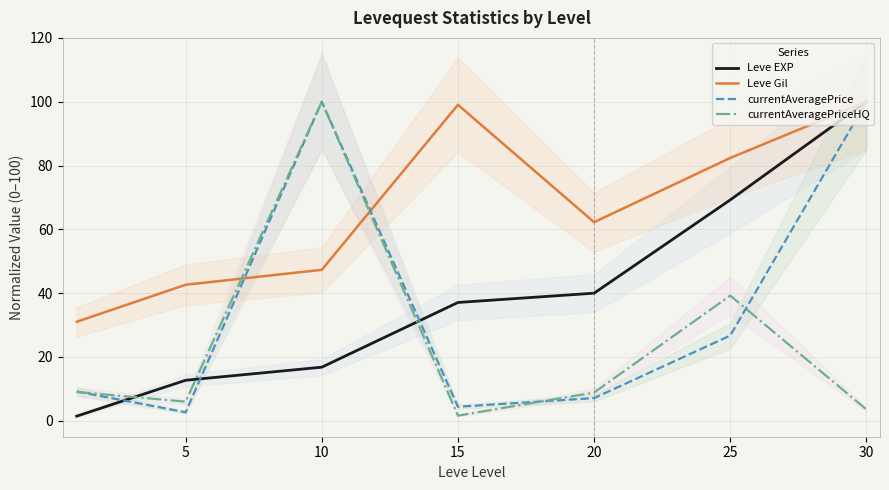

What is the value of the Leve EXP point at the 1st from the left?

1.4